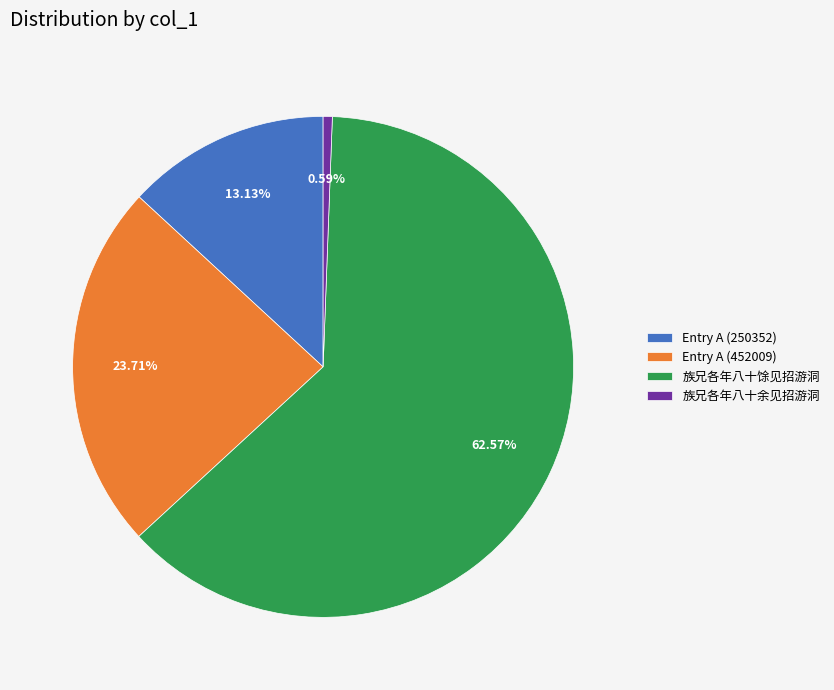

Between Entry A (250352) and 族兄各年八十馀见招游洞, which is larger?

族兄各年八十馀见招游洞